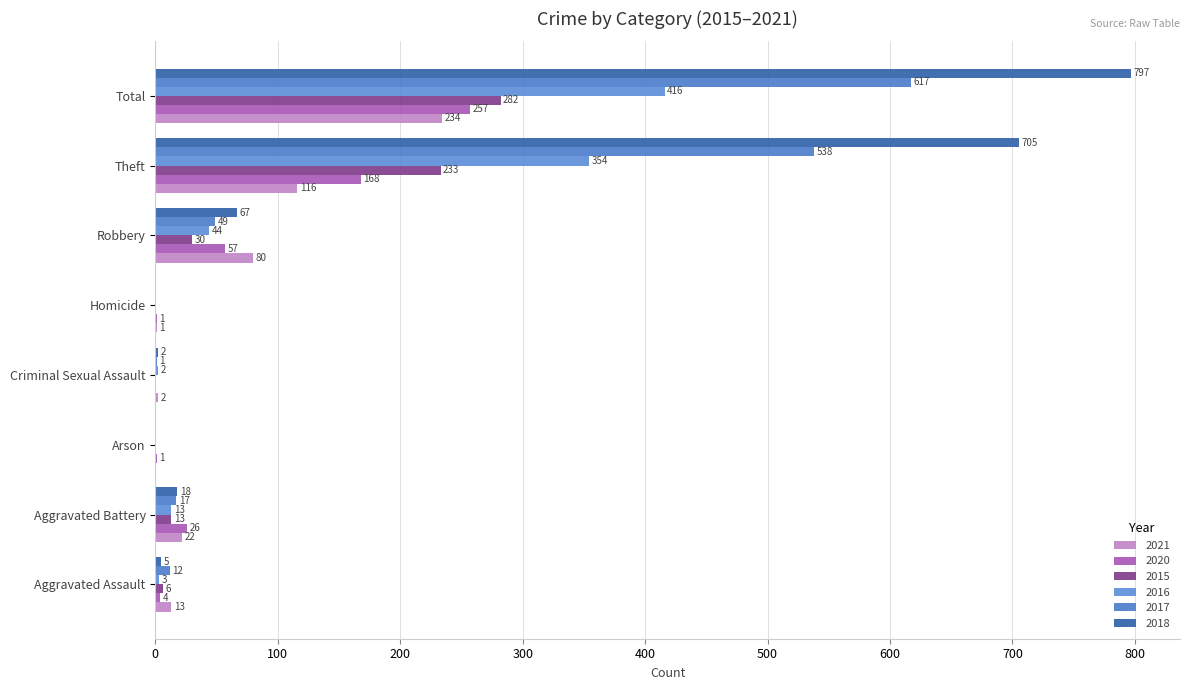

What is the highest value of the 2017 series?

617